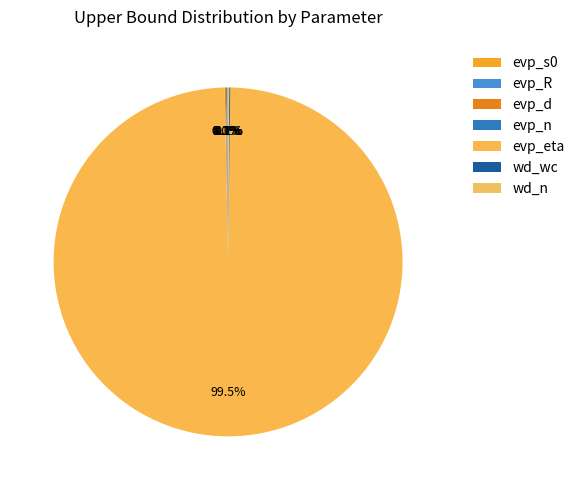

To the nearest percent, what is the average slice percentage?

14%